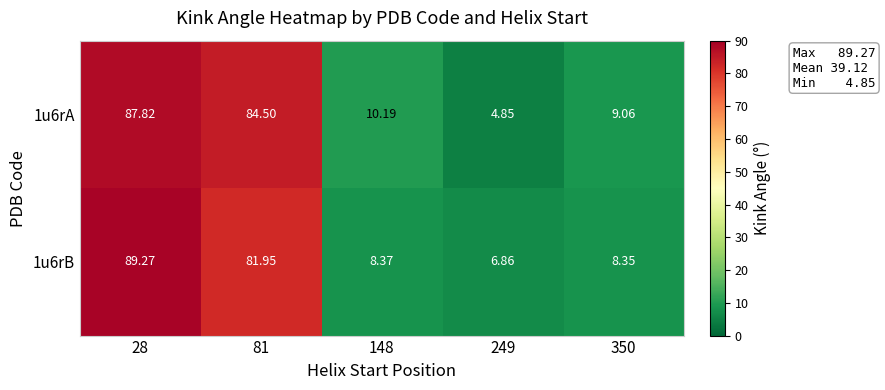

What is the spread (max minus min) of values at 350?

0.7